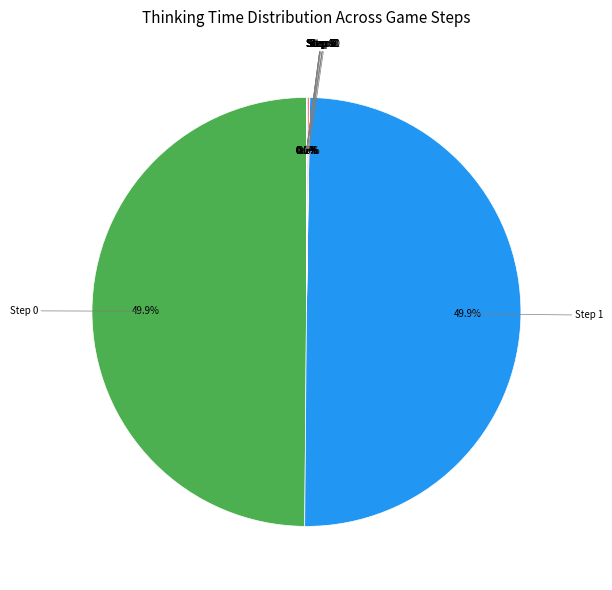

Count the number of slices in the pie.

12